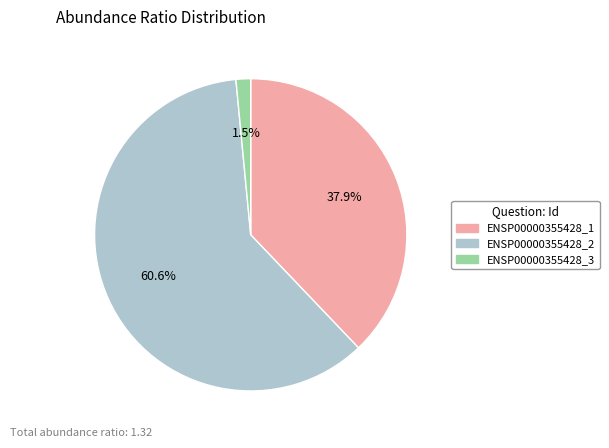

What percentage do ENSP00000355428_3 and ENSP00000355428_1 together represent?

39.4%